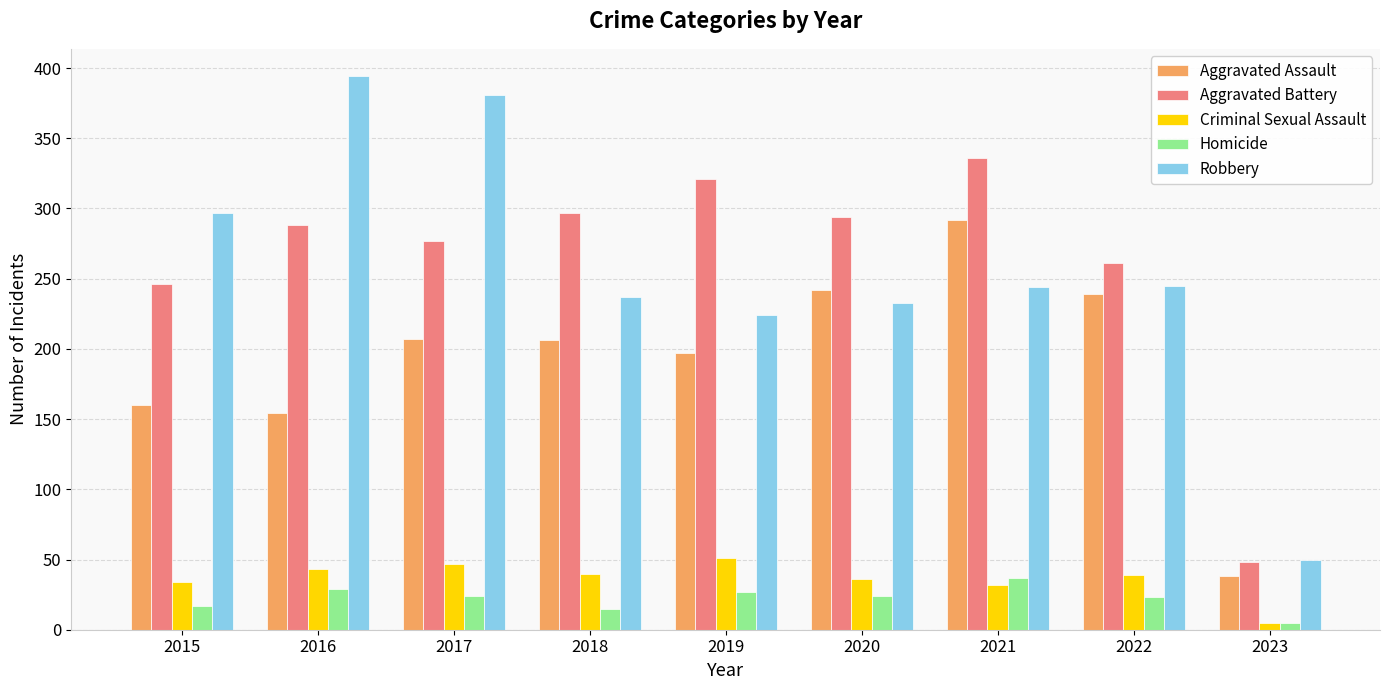

Is it true that Robbery equals 339 at 2020?

False